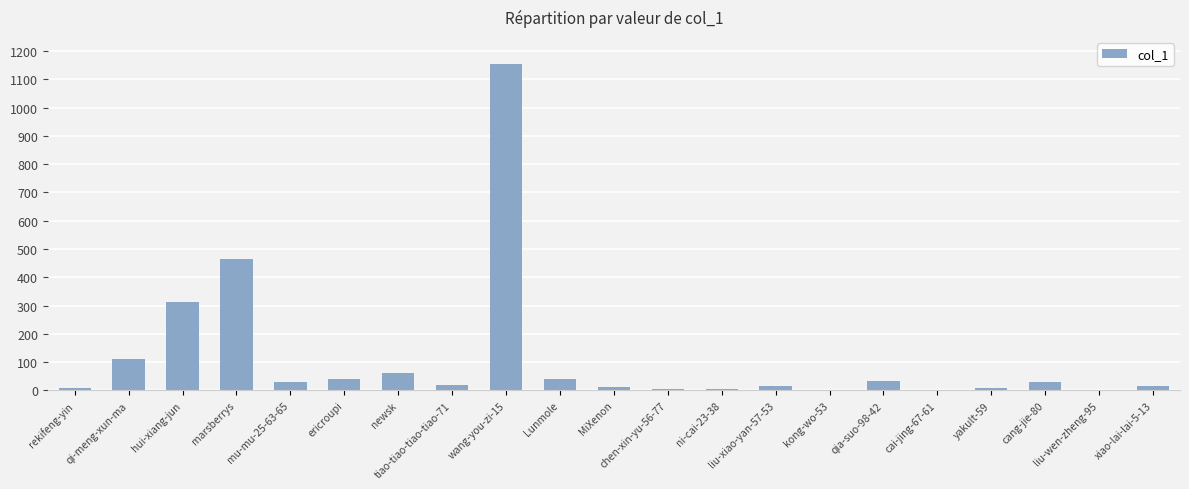

Count the number of categories in the chart.

21